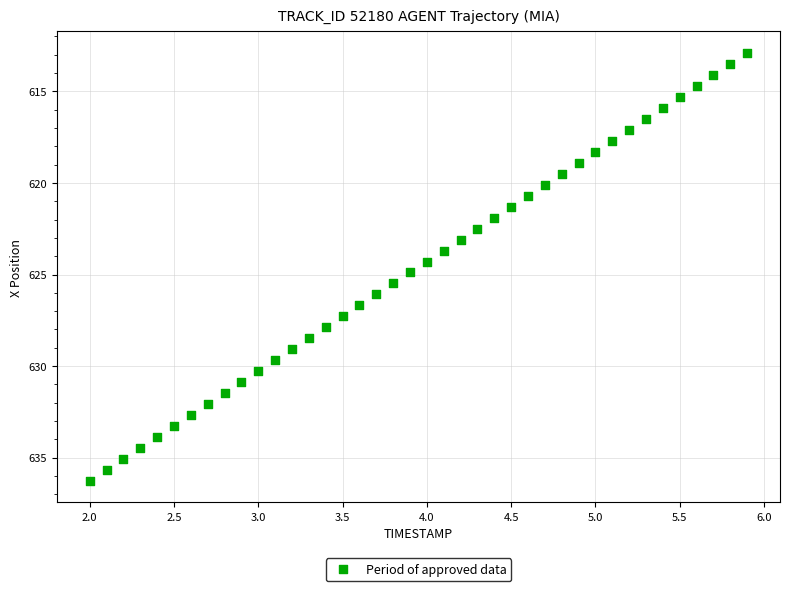

What is the range of Y values (max minus min)?

23.4